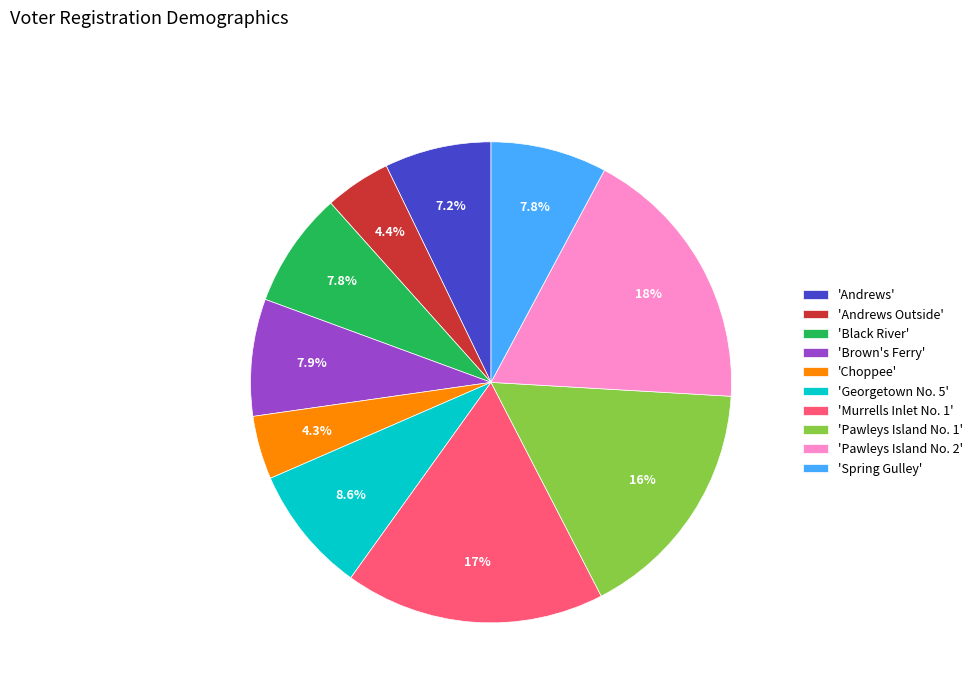

Combined, what portion of the pie is 'Black River' and 'Andrews'?

15.0%